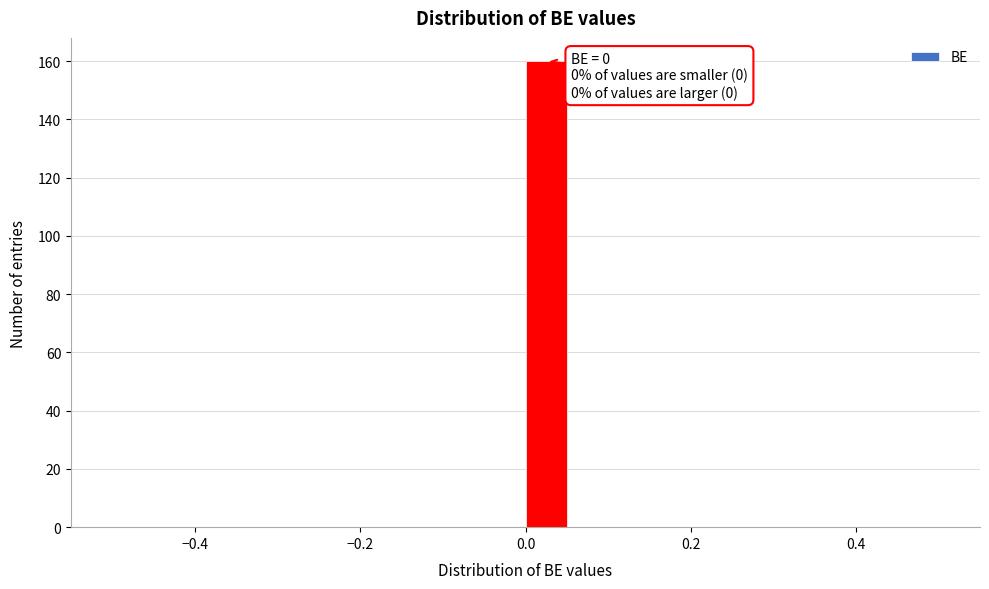

Around what value on the x-axis is the tallest bar? Give the approximate position of its centre, as read against the axis.

0.02